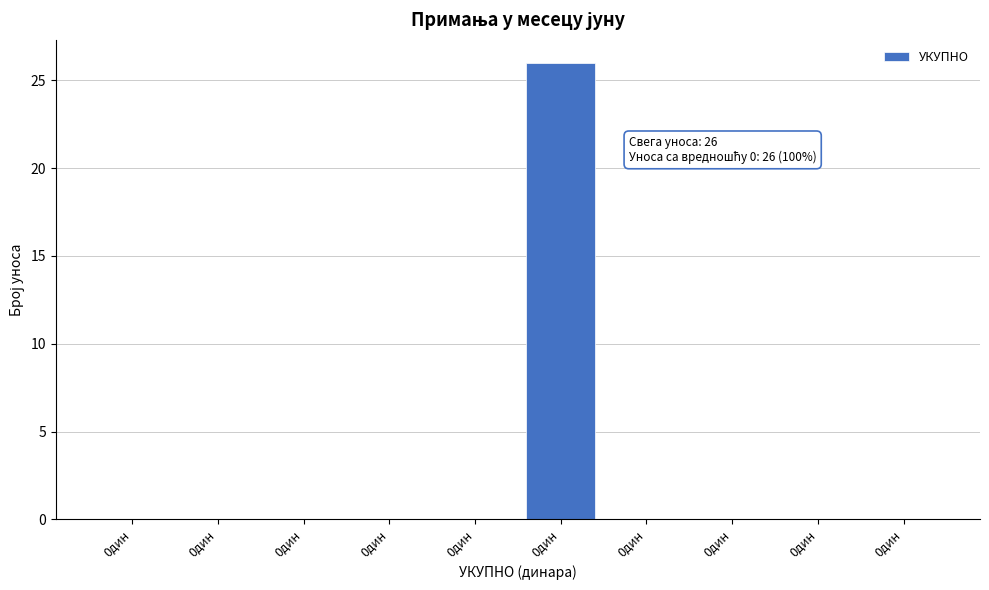

How many data points does each series have?

10